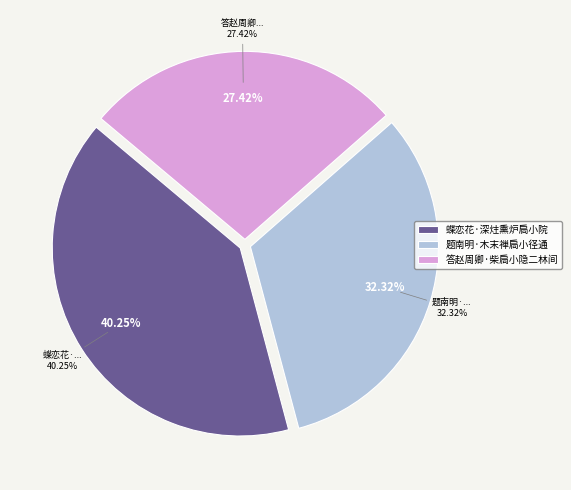

To the nearest percent, what portion does 蝶恋花·深炷熏炉扃小院 represent?

40%